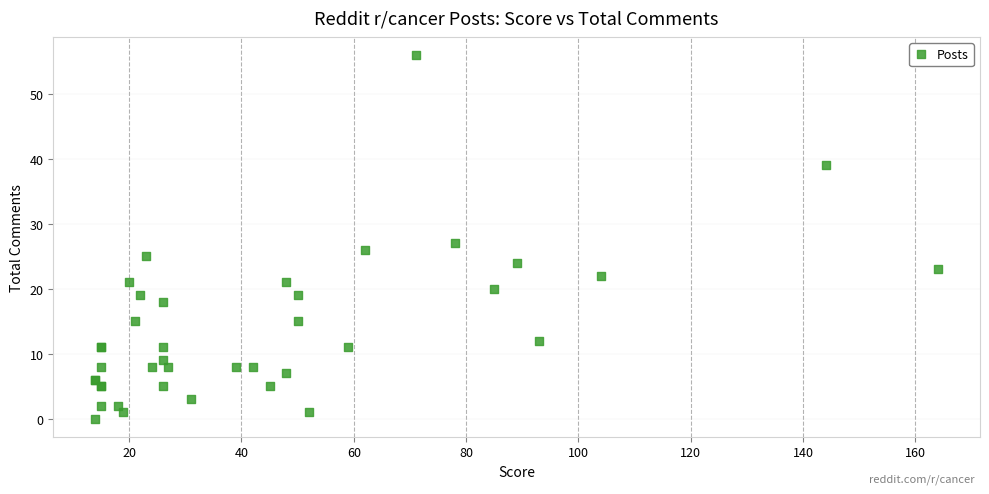

What Y value in the scatter plot is closest to 28?

27